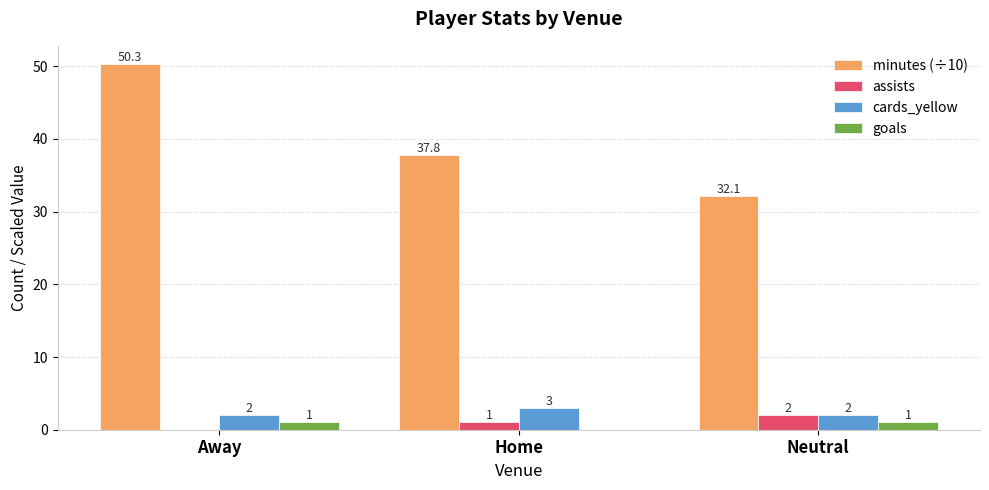

True or false: minutes (÷10) has a value of 50.3 at Away.

True